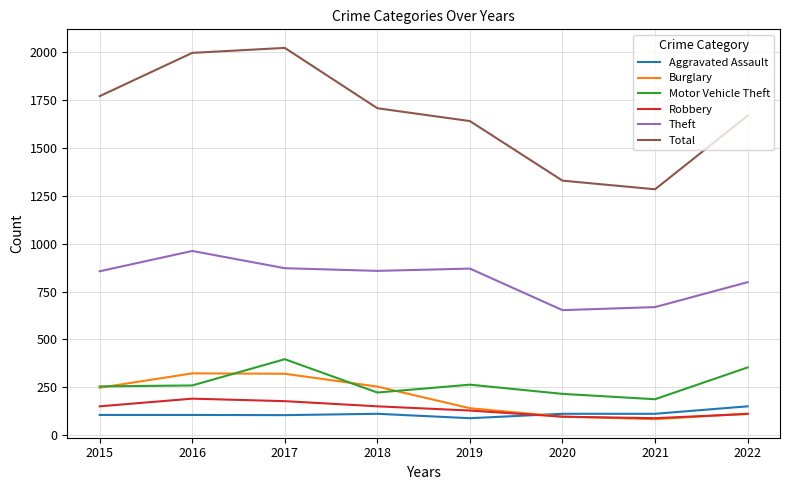

True or false: Burglary and Total cross at least once.

False